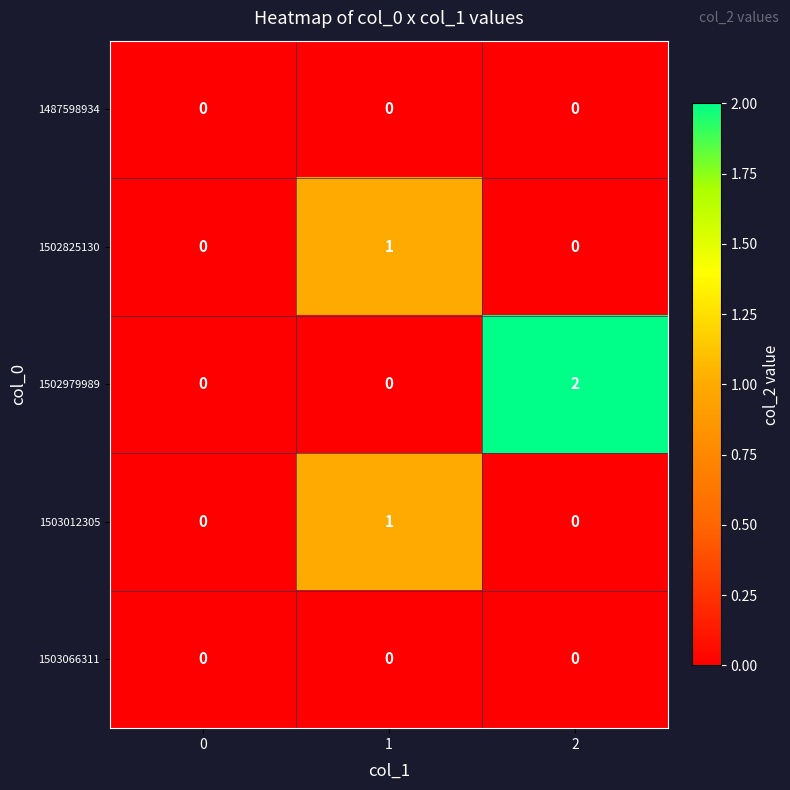

Which series has the widest spread of values?

1502979989